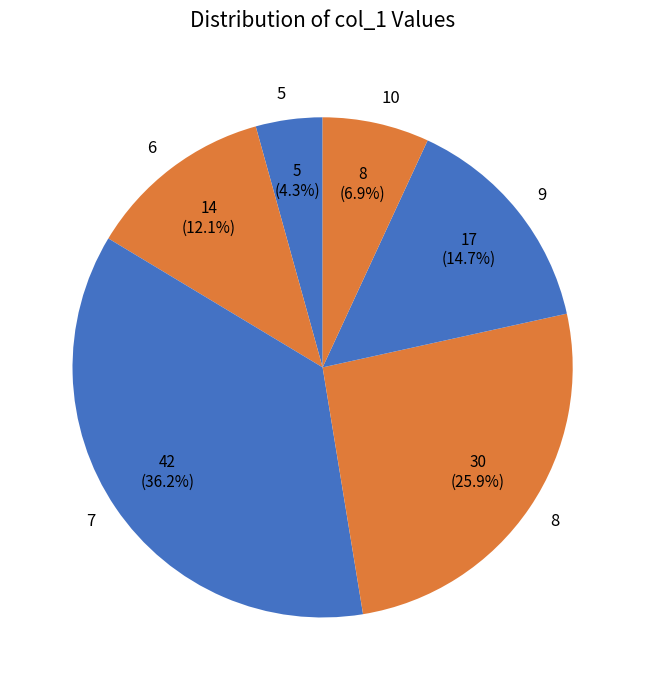

Which category has the biggest portion of the pie?

7